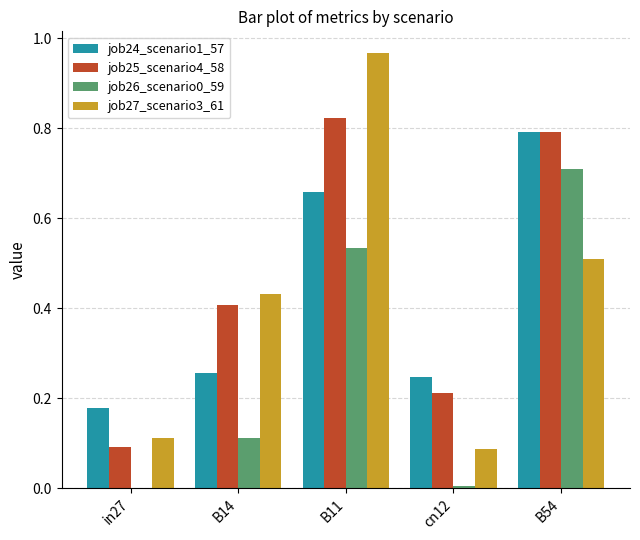

Where is job25_scenario4_58 nearest to the value 0?

in27